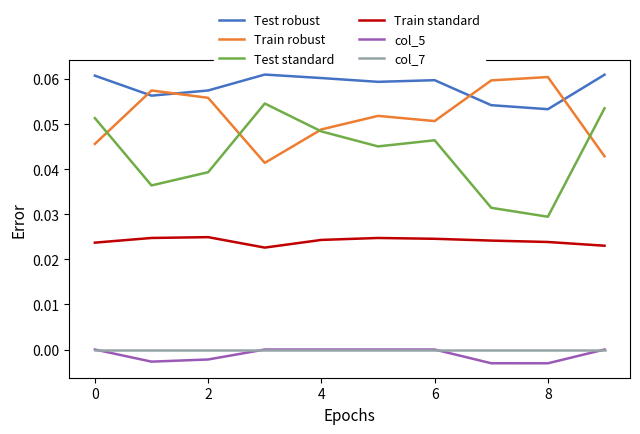

True or false: col_5 and Train standard intersect in this chart.

False